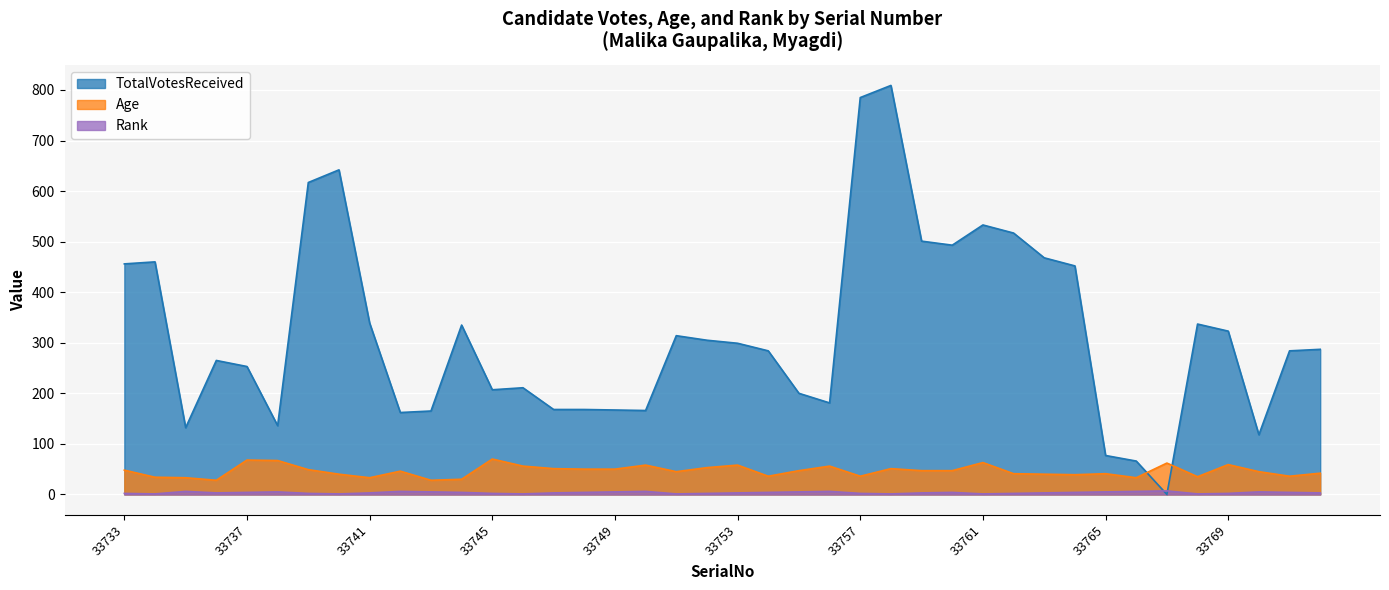

How many interior local peaks does the TotalVotesReceived series have?

9